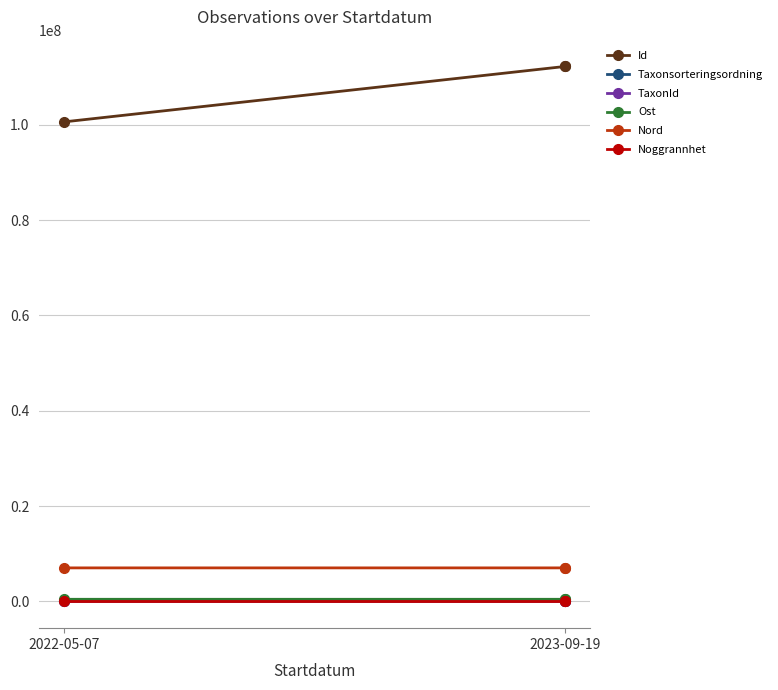

Which series has the largest range (max minus min)?

Id